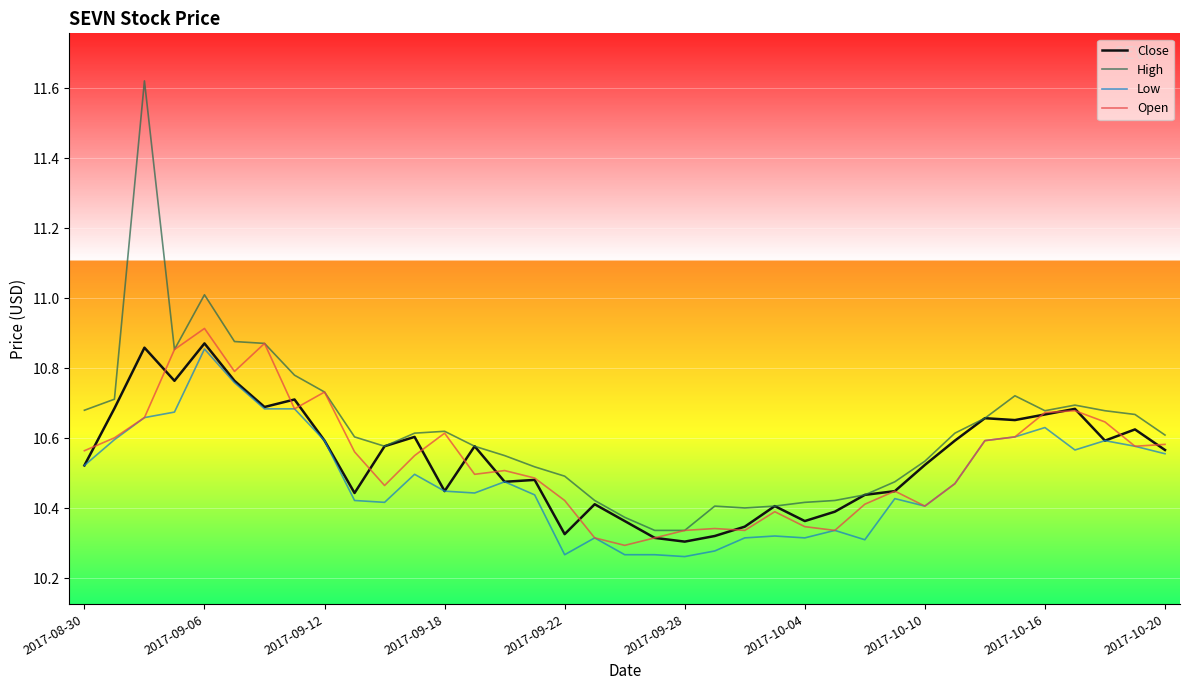

True or false: Low and High cross at least once.

False